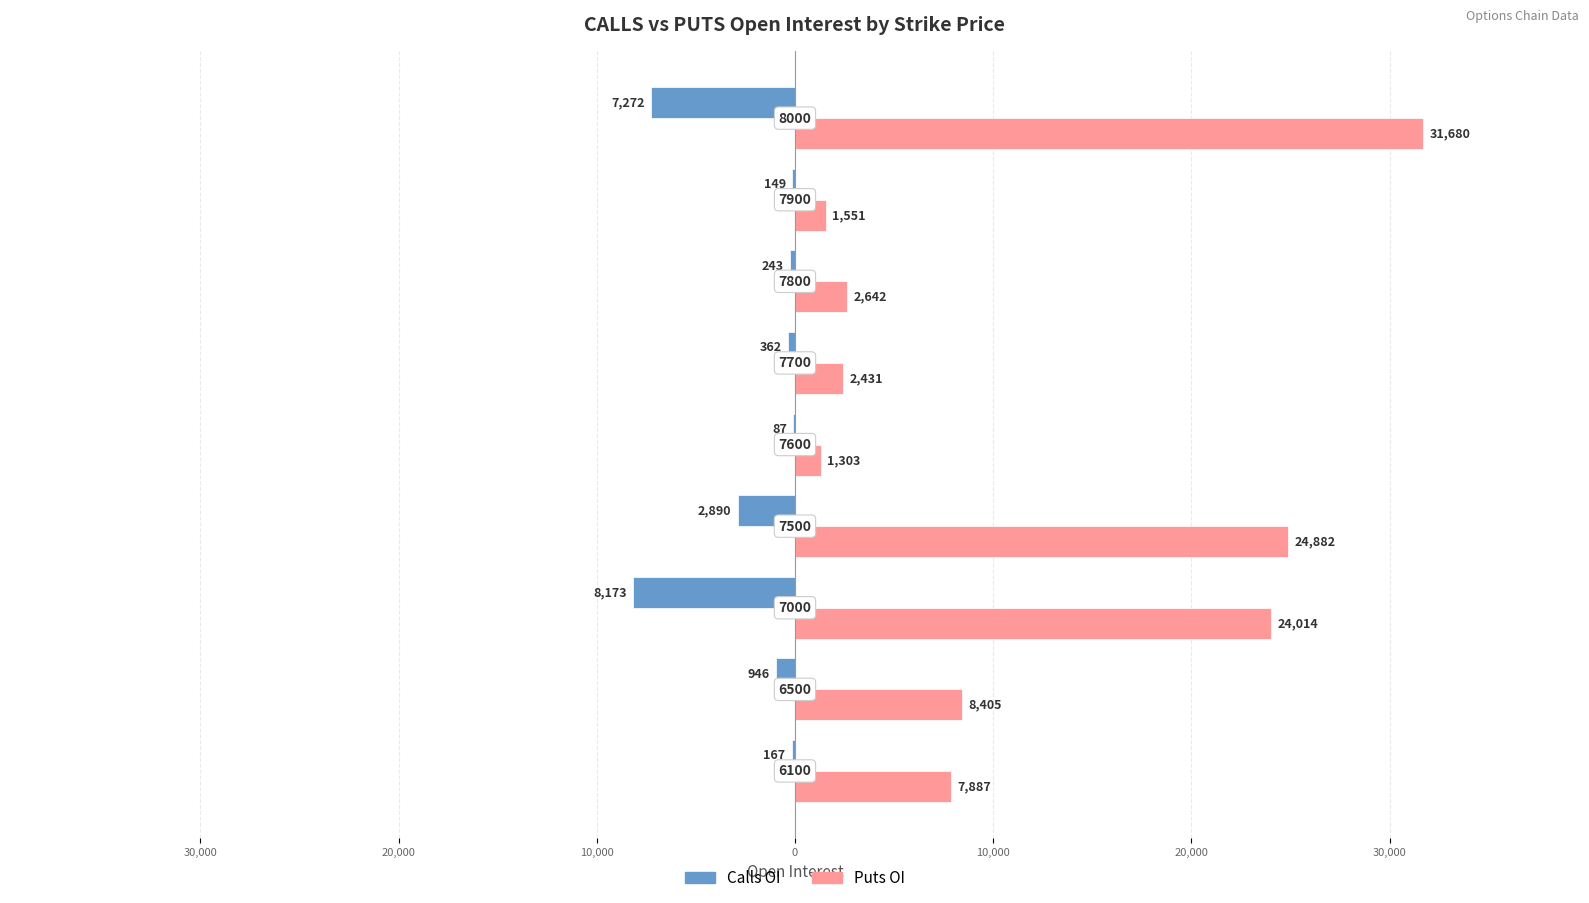

What are all the series names shown in the legend?

Calls OI, Puts OI